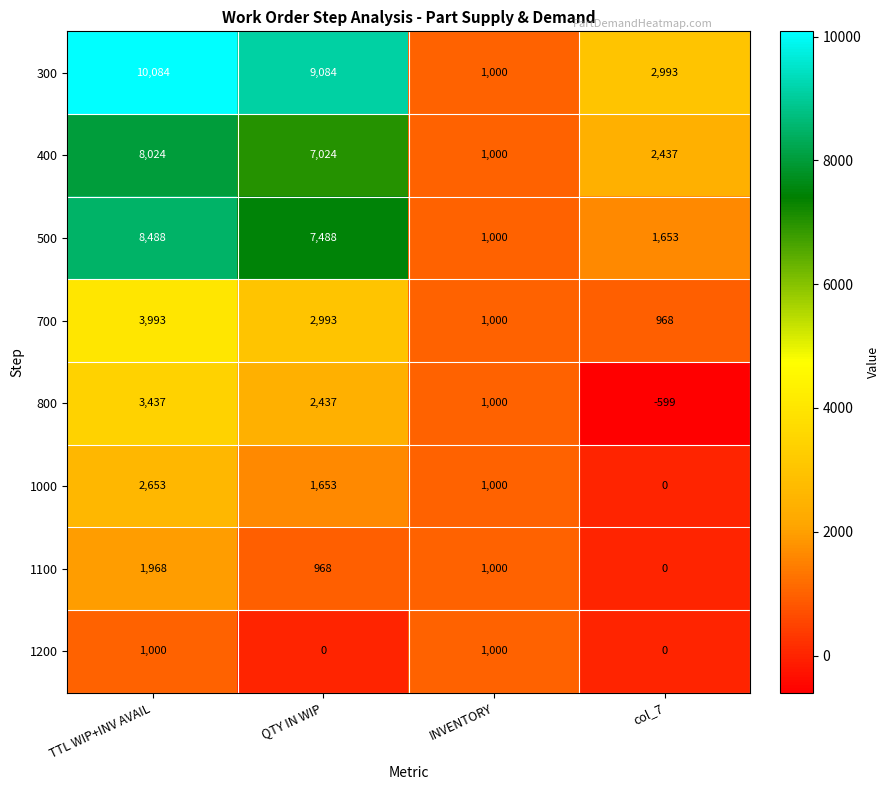

Which series changed the most between TTL WIP+INV AVAIL and INVENTORY?

300